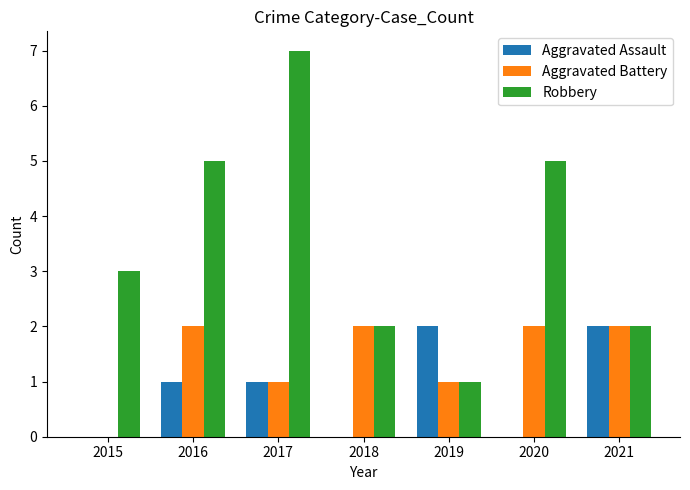

How many series are shown in this chart?

3